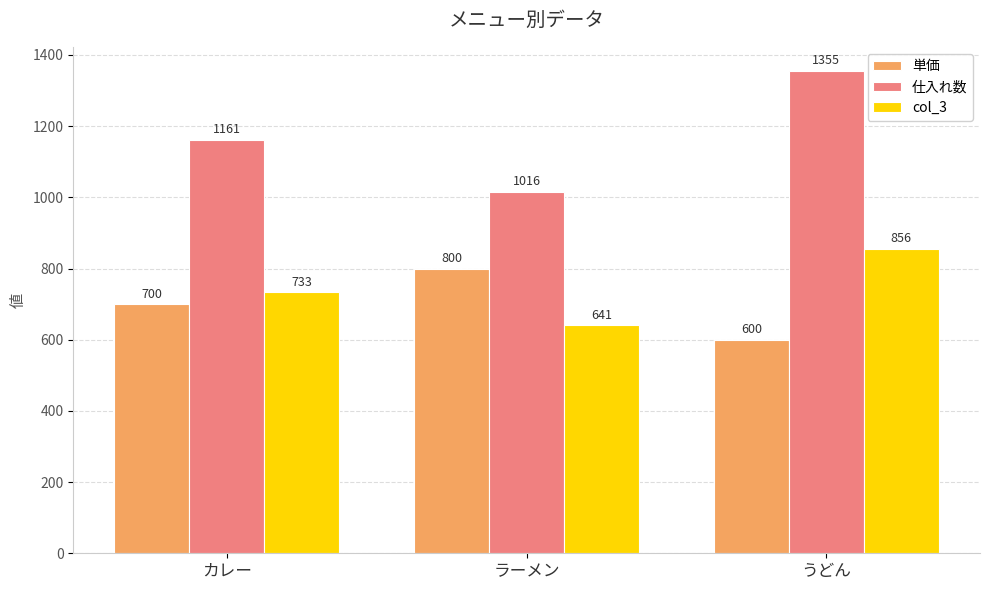

What is the value of the 単価 bar at the 3rd from the left?

600